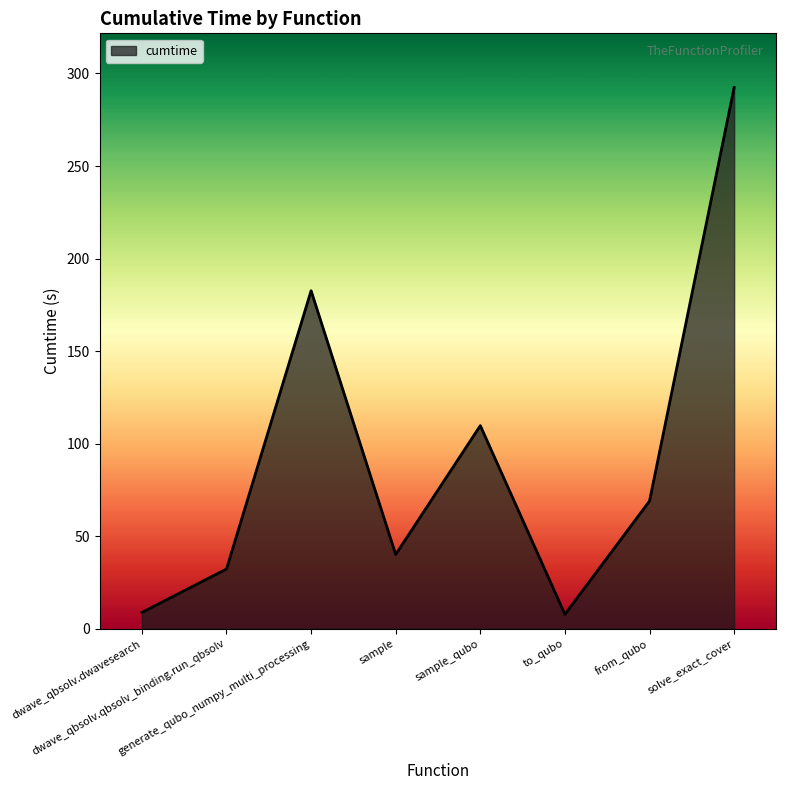

What is the greatest value displayed?

292.4